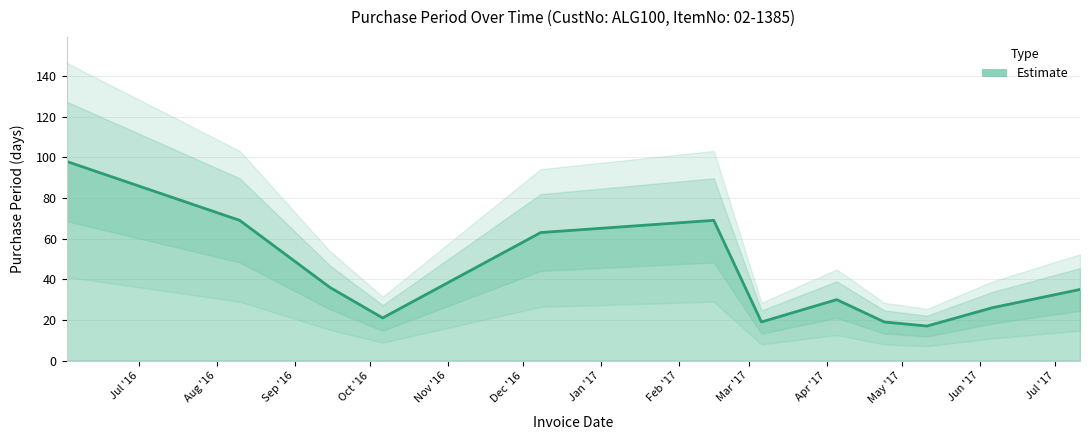

At which label does the data first exceed 35?

2016-06-02